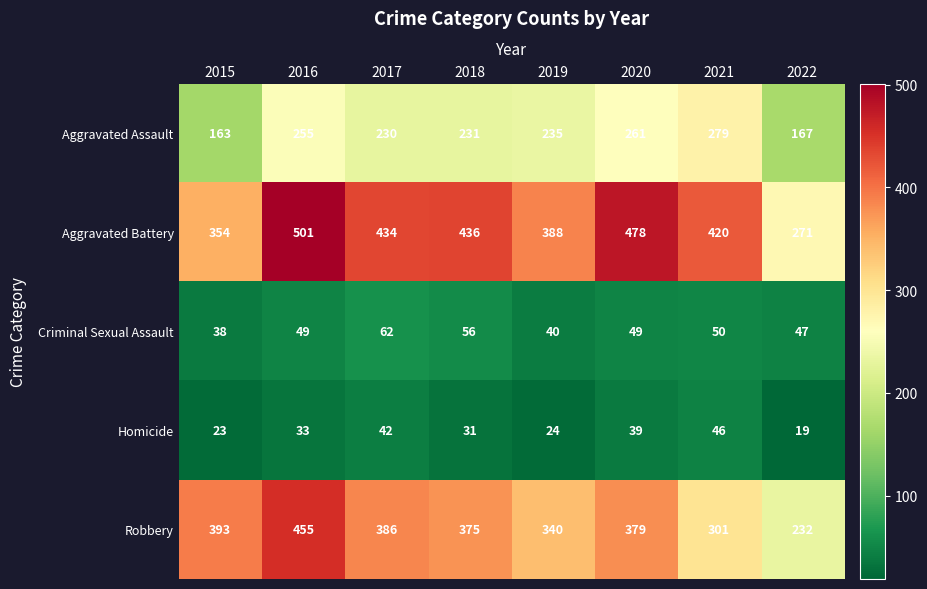

At which label does Homicide reach its minimum?

2022